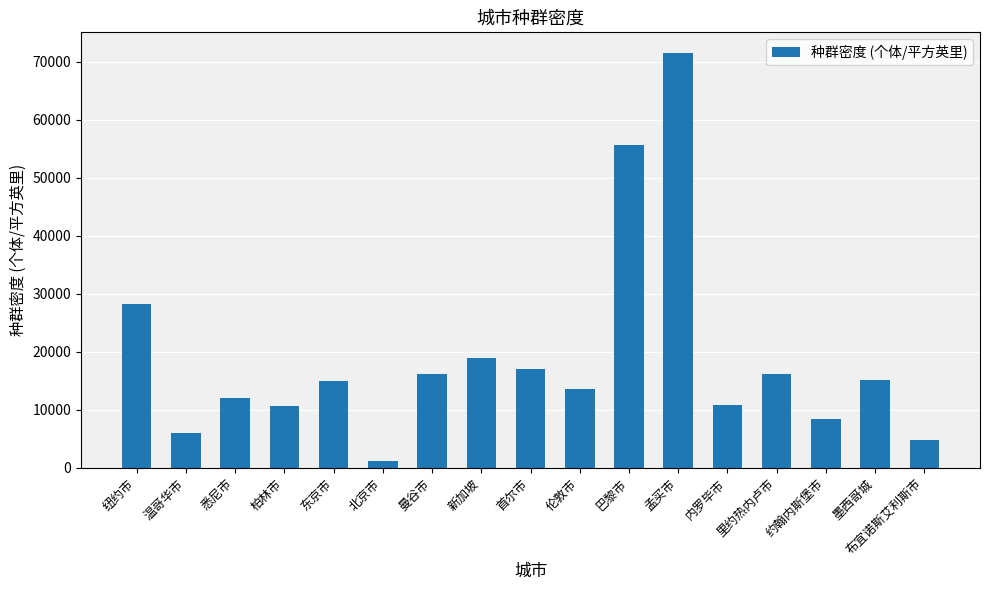

What is the average value?

18906.1